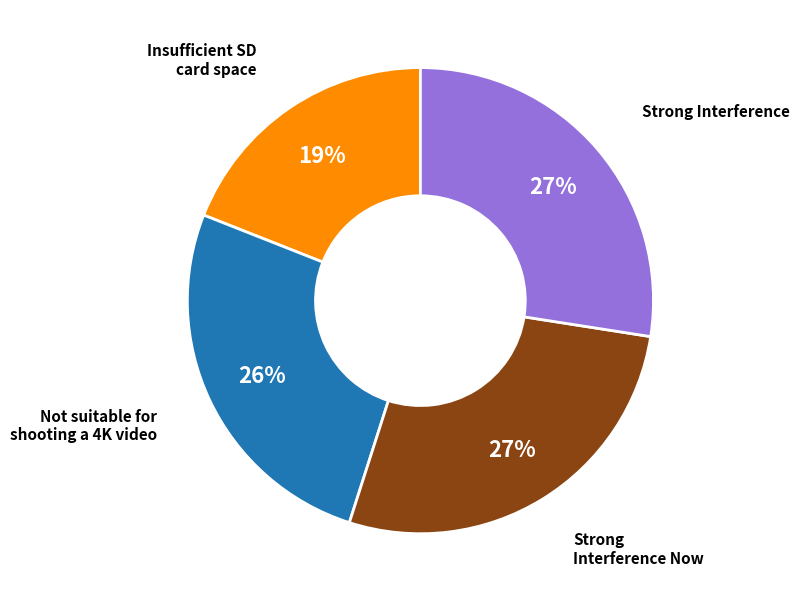

How many slices are in this pie chart?

4